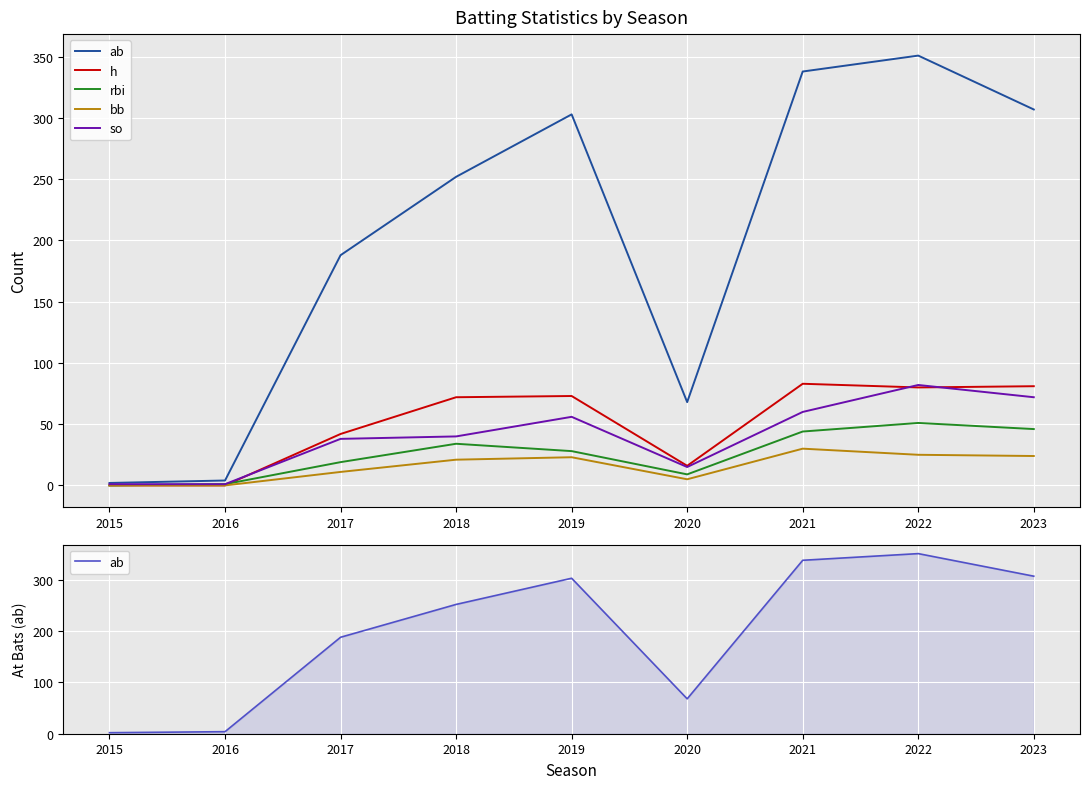

How many times do h and so cross each other?

3